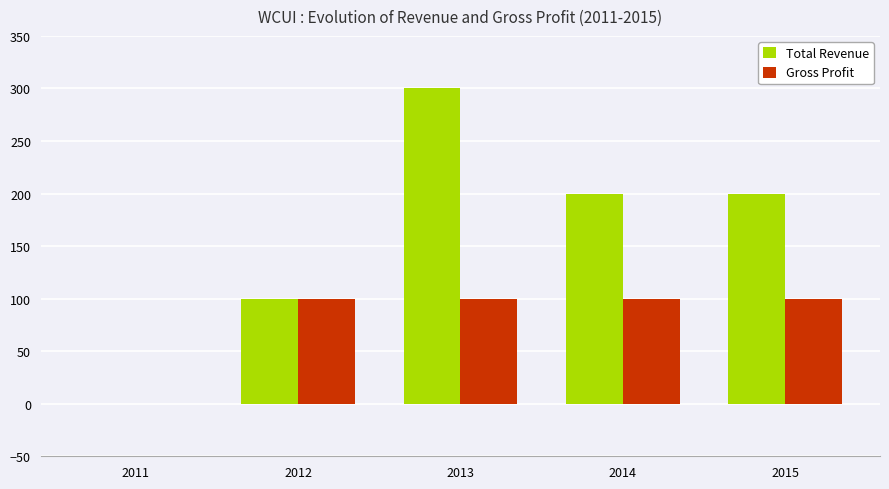

Which series has the largest range (max minus min)?

Total Revenue